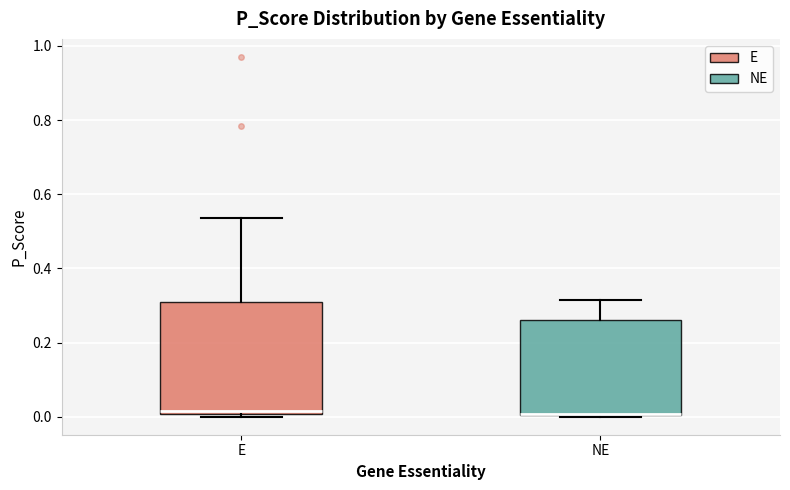

Reading left to right, transcribe this box plot: for each box, give where its median line is, the range the box spans, and where its two whiskers end, as read against the y-axis. The values are not printed on the chart, so give them approximately, as read against the axis.

E: median 0.02, box 0.00 to 0.32, whiskers 0.00 (just below the box's lower edge) to 0.54
NE: median 0.00 (drawn on the box's lower edge), box 0.00 to 0.26, whiskers 0.00 to 0.32